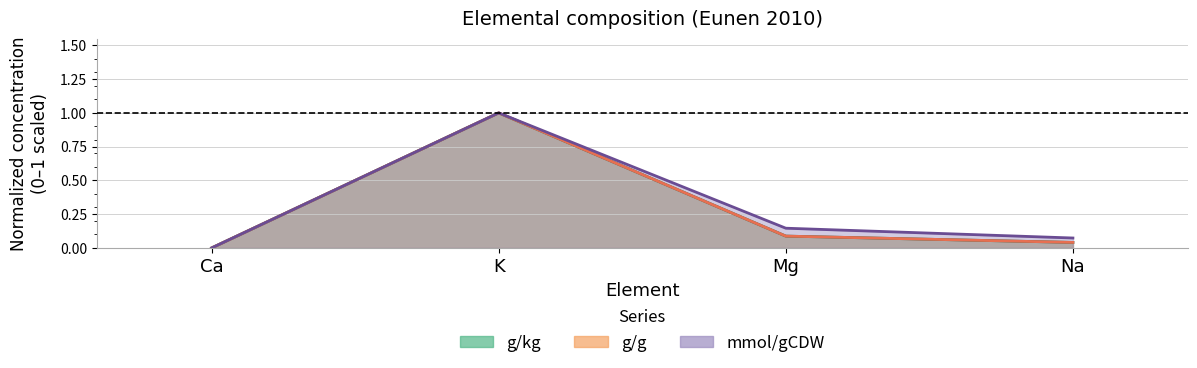

What is the difference between the second highest and second lowest values in the mmol/gCDW series?

0.1